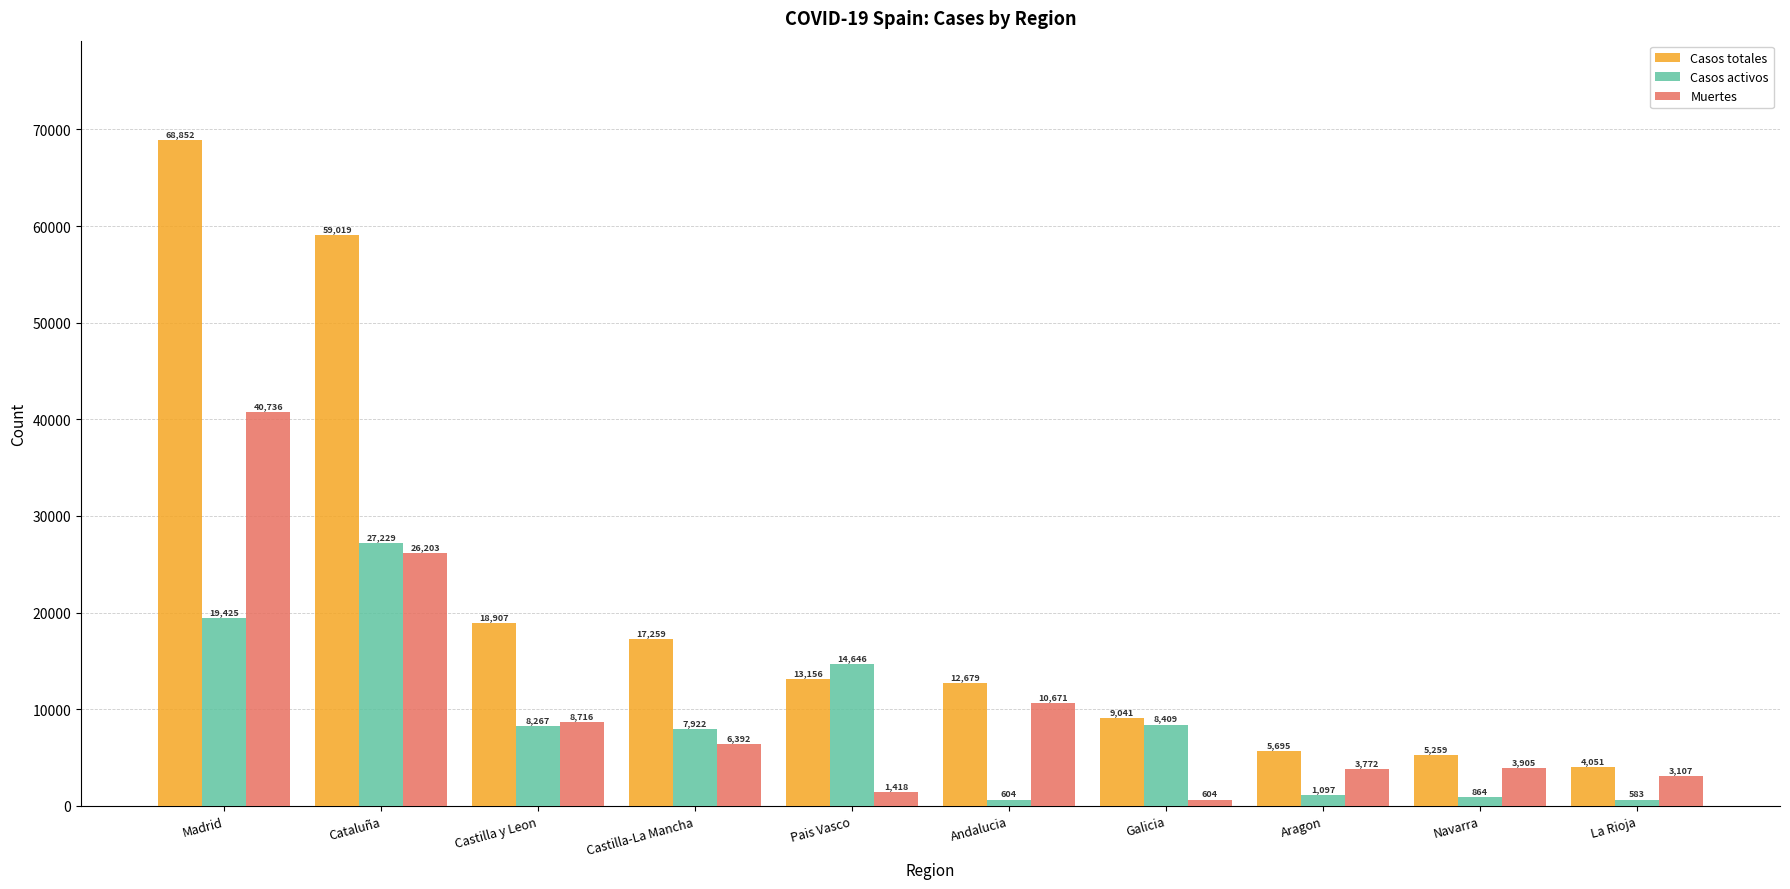

What value does the Muertes series have at La Rioja, to the nearest 50?

3100